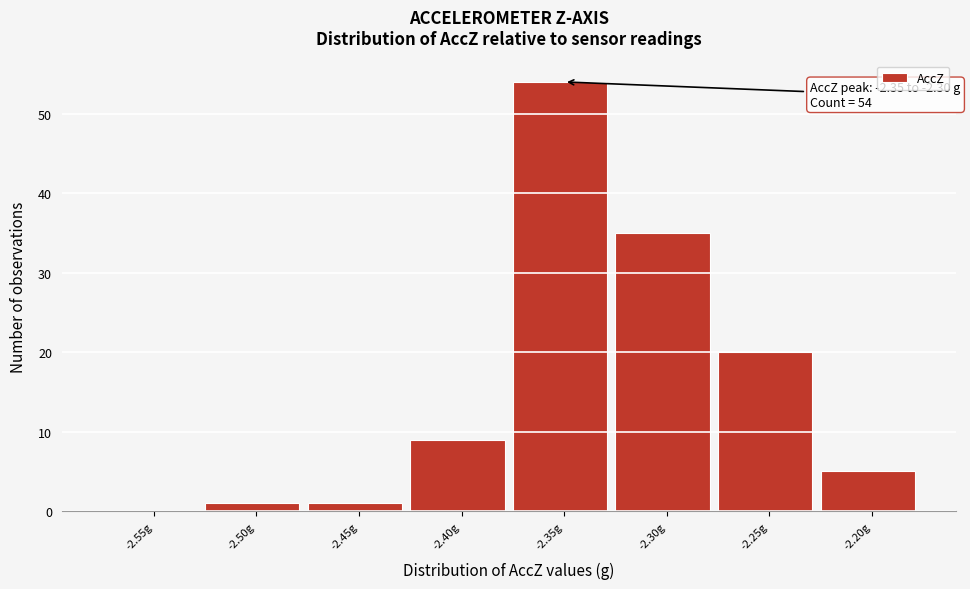

Reading right to left, list all the values displayed in this chart.

-2.20g=5	-2.25g=20	-2.30g=35	-2.35g=54	-2.40g=9	-2.45g=1	-2.50g=1	-2.55g=0